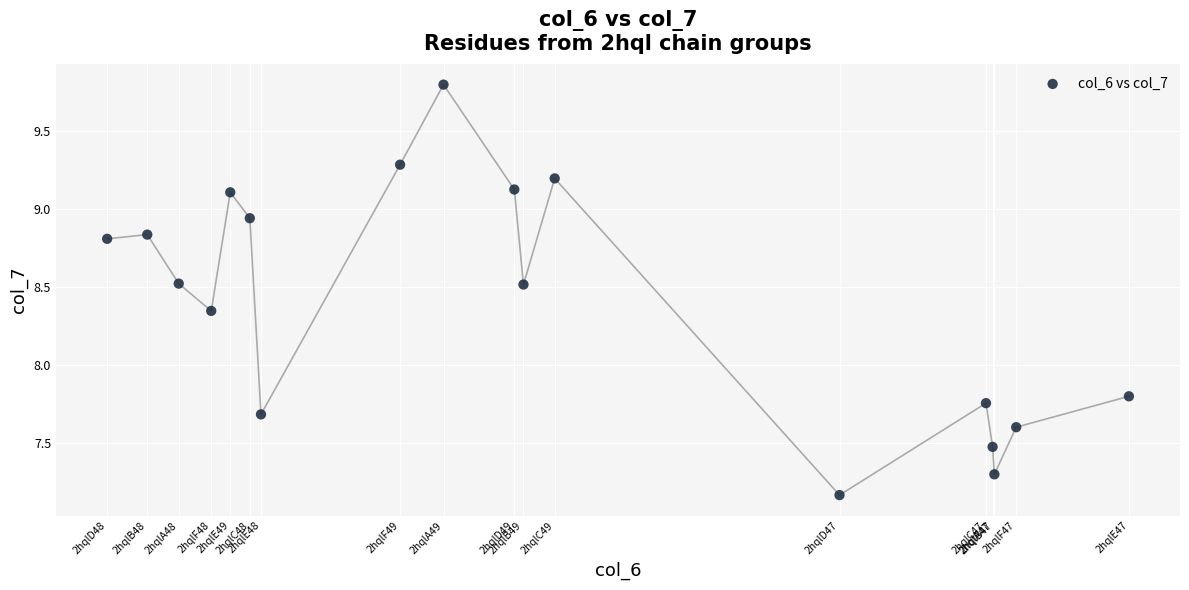

What is the range of Y values (max minus min)?

2.6